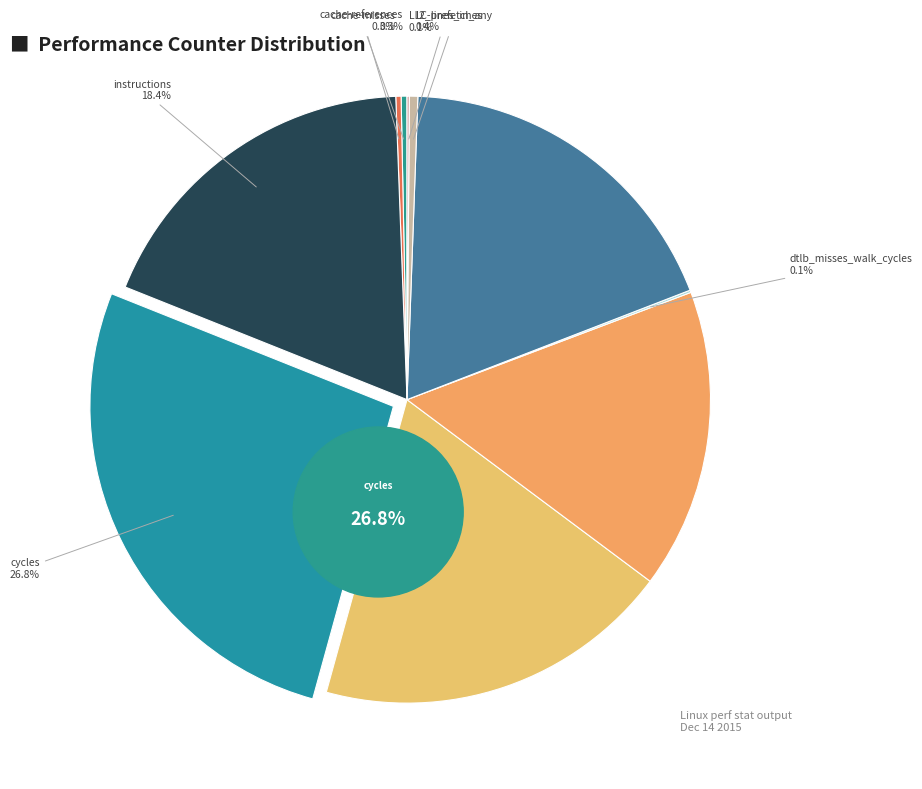

To the nearest percent, what is the difference between the largest and smallest slice percentages?

27%